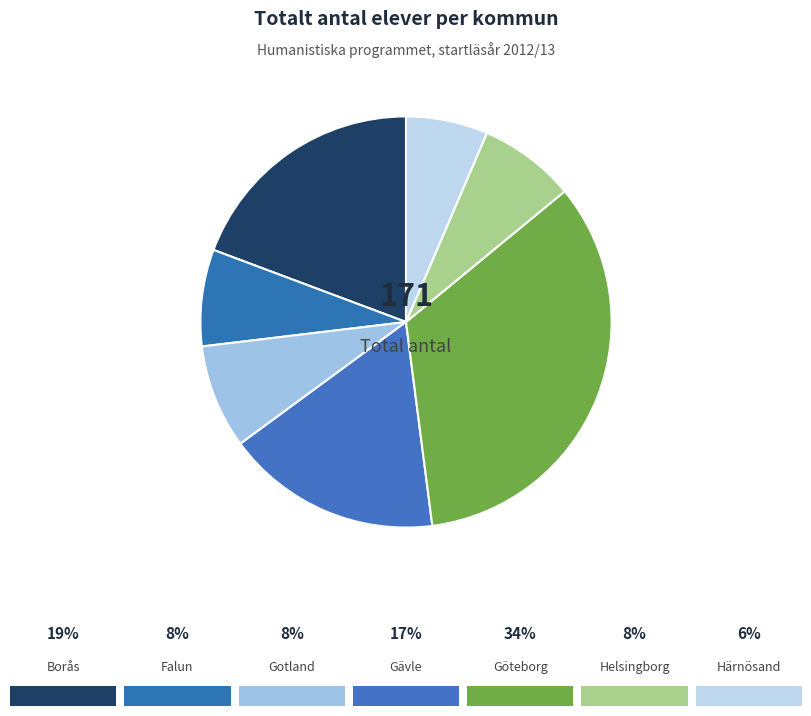

Count the number of slices in the pie.

7